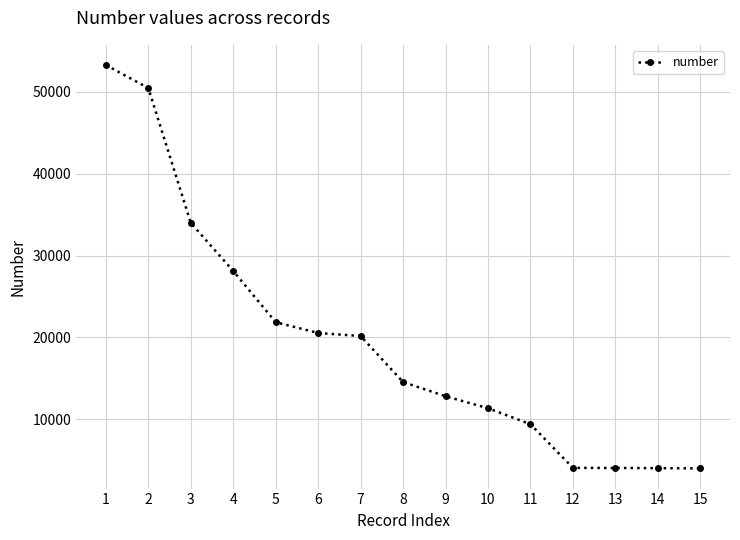

How many values are below 14557?

7